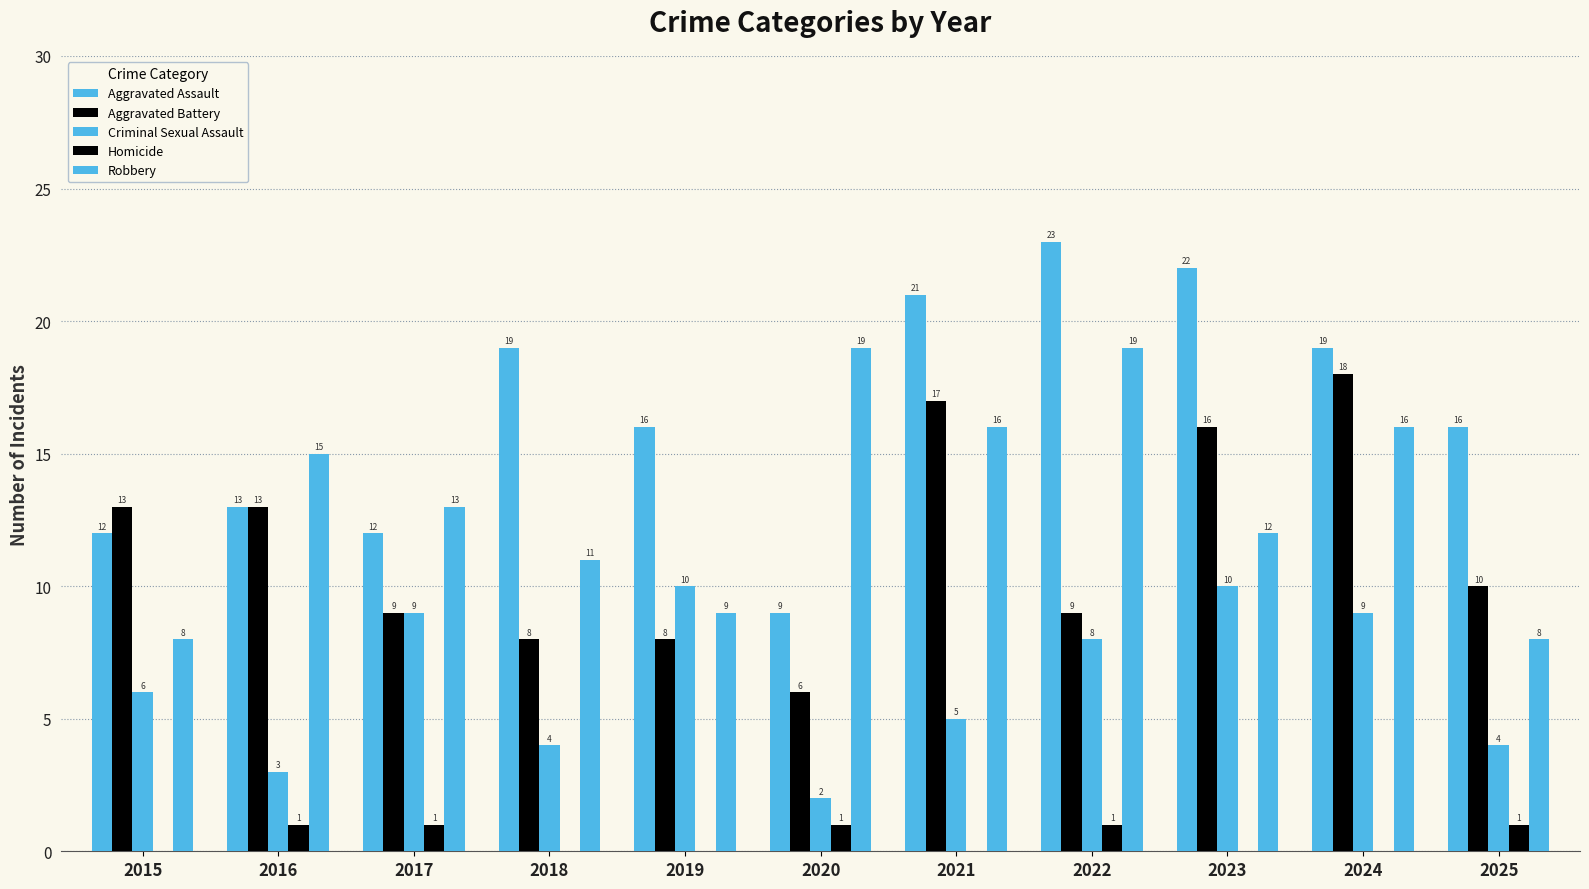

Count the number of categories in the chart.

11